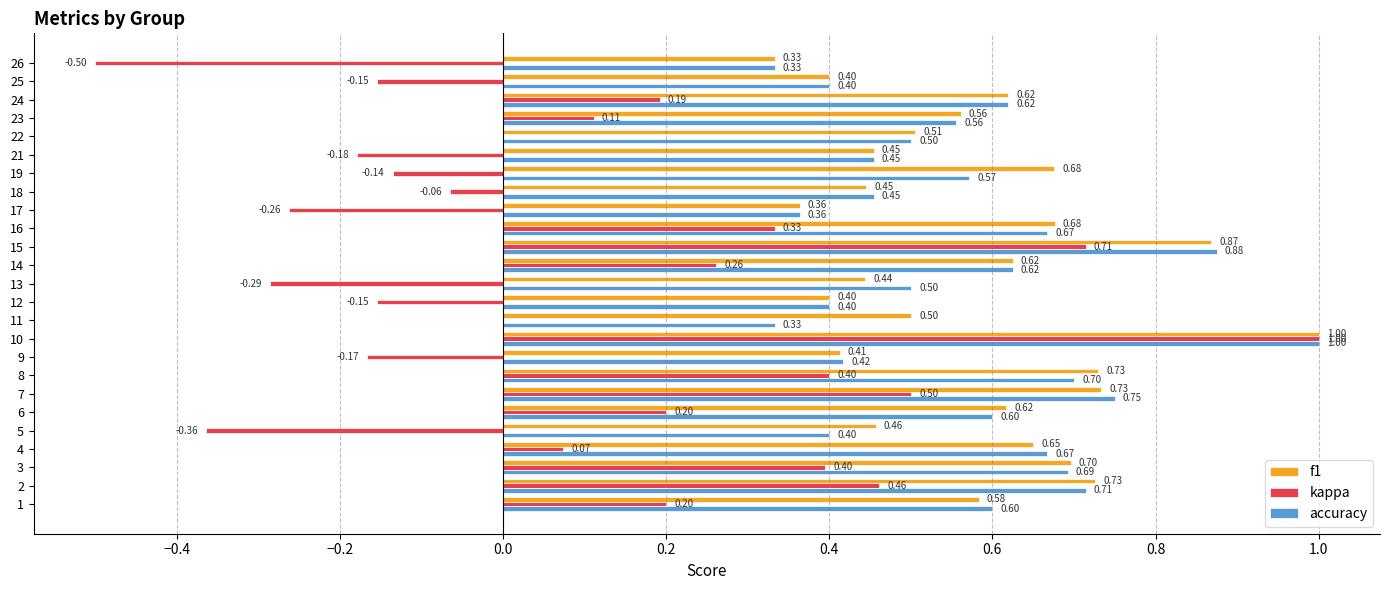

Which series has the largest total across all categories?

f1